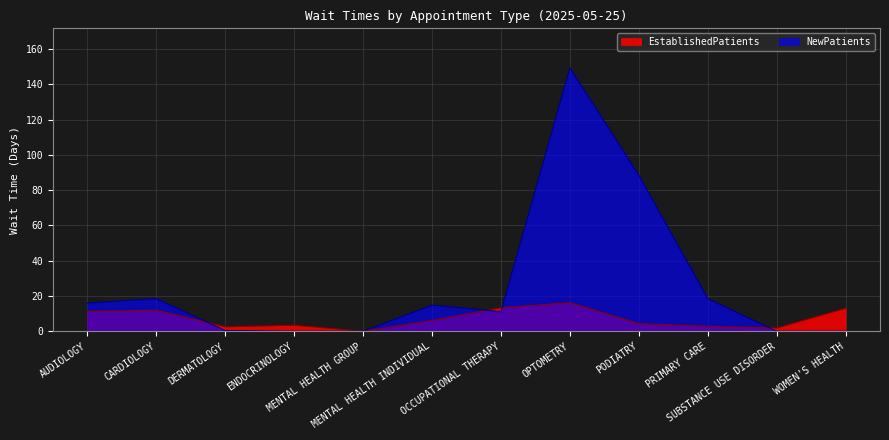

Reading right to left, list all the values displayed in this chart.

EstablishedPatients: 13.0	1.8	2.8	4.3	16.2	13.3	6.1	0.0	3.4	2.5	11.9	11.3
NewPatients: 0.0	0.0	18.5	88.5	149.3	11.1	14.8	0.0	0.0	0.4	18.5	16.0